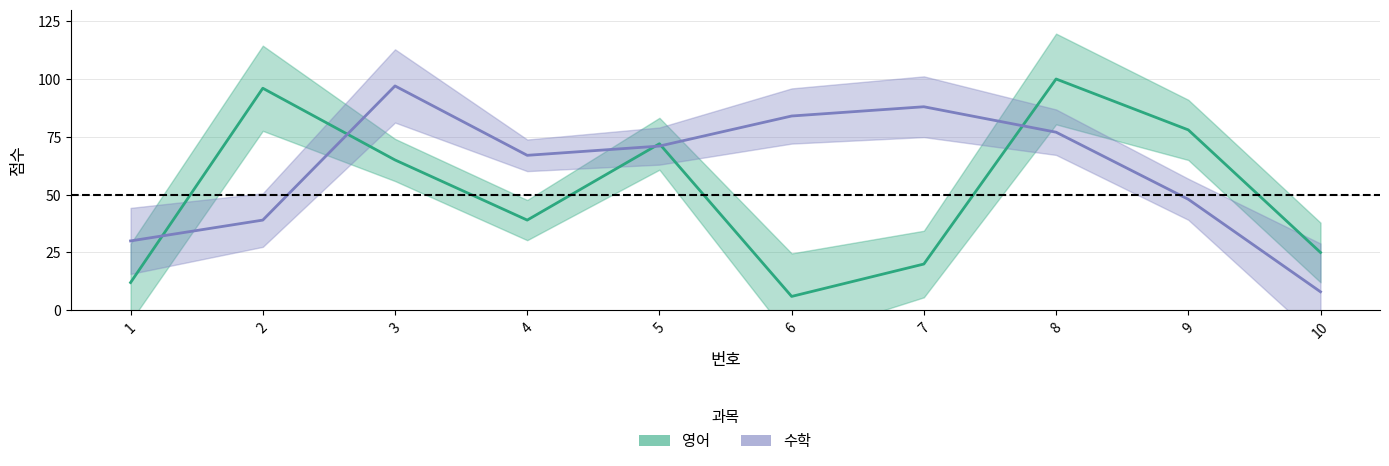

Reading right to left, transcribe all the data shown in this chart.

영어: 10=25	9=78	8=100	7=20	6=6	5=72	4=39	3=65	2=96	1=12
수학: 10=8	9=48	8=77	7=88	6=84	5=71	4=67	3=97	2=39	1=30